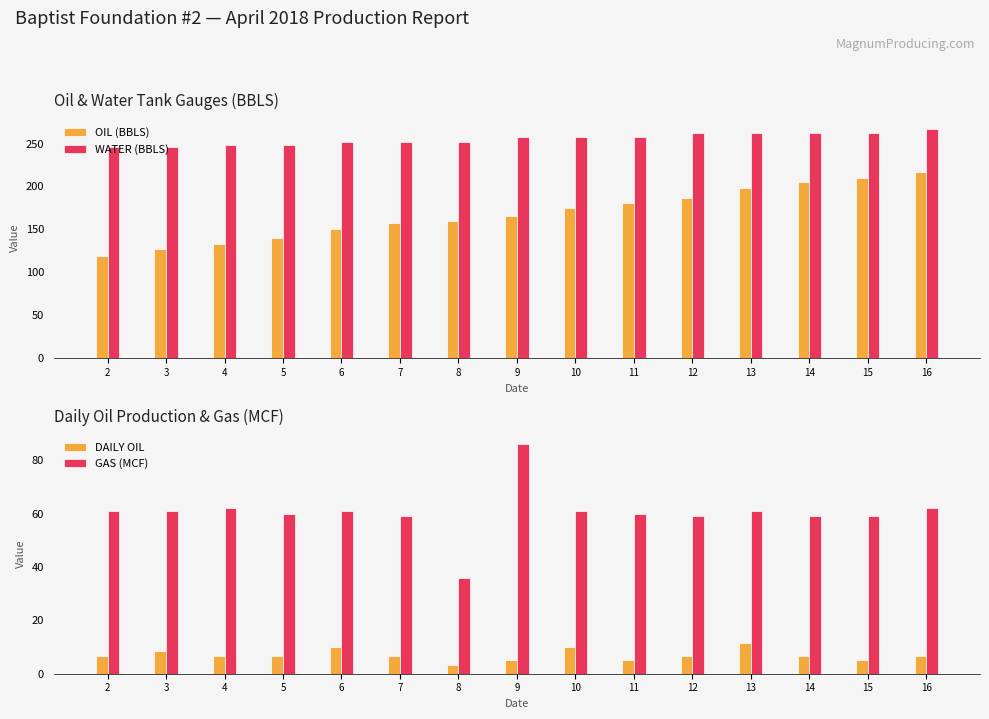

What is the minimum value for WATER (BBLS)?

245.5